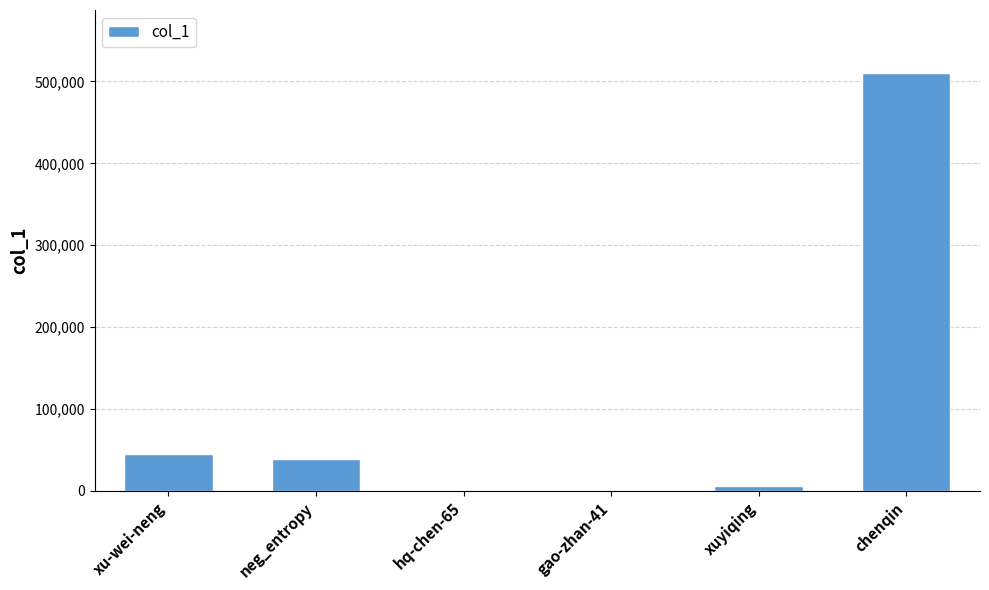

What is the sum of all values?

599622